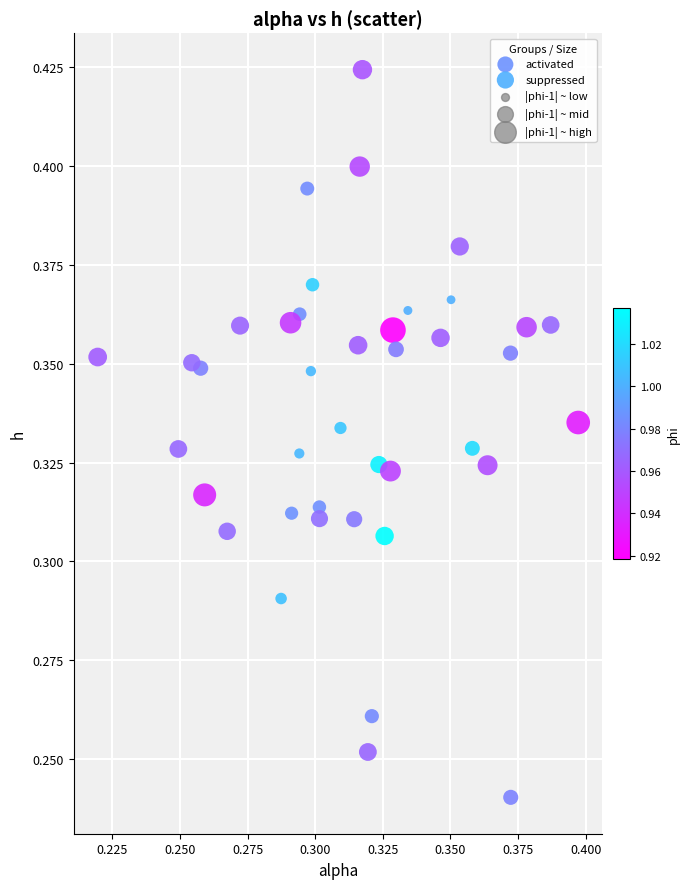

Which series has the largest Y range (max minus min)?

suppressed